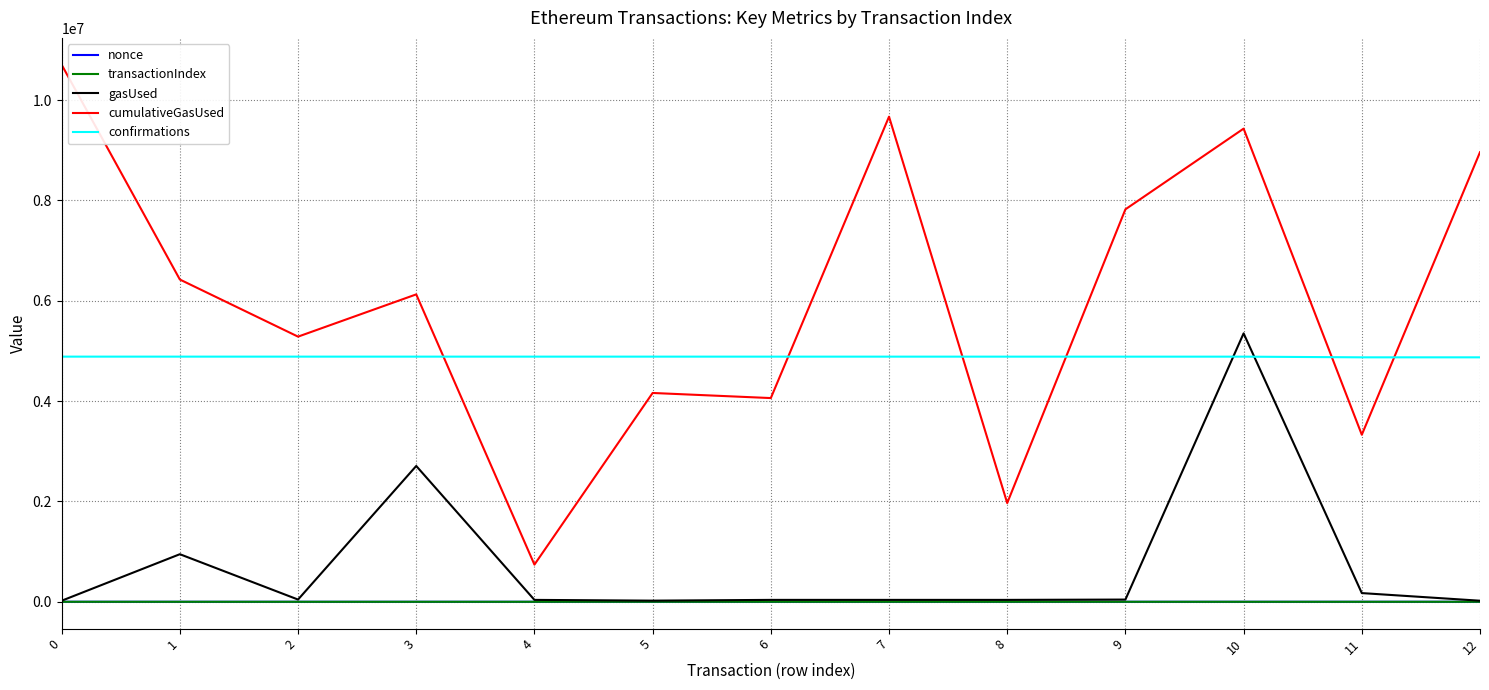

What is the approximate value of transactionIndex at 6, to the nearest 50?

150